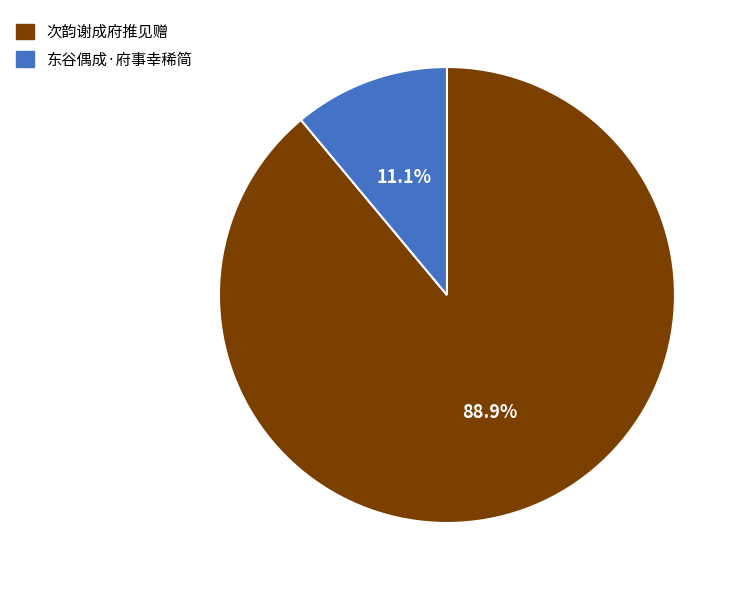

Does 东谷偶成·府事幸稀简 represent more than half of the total?

No